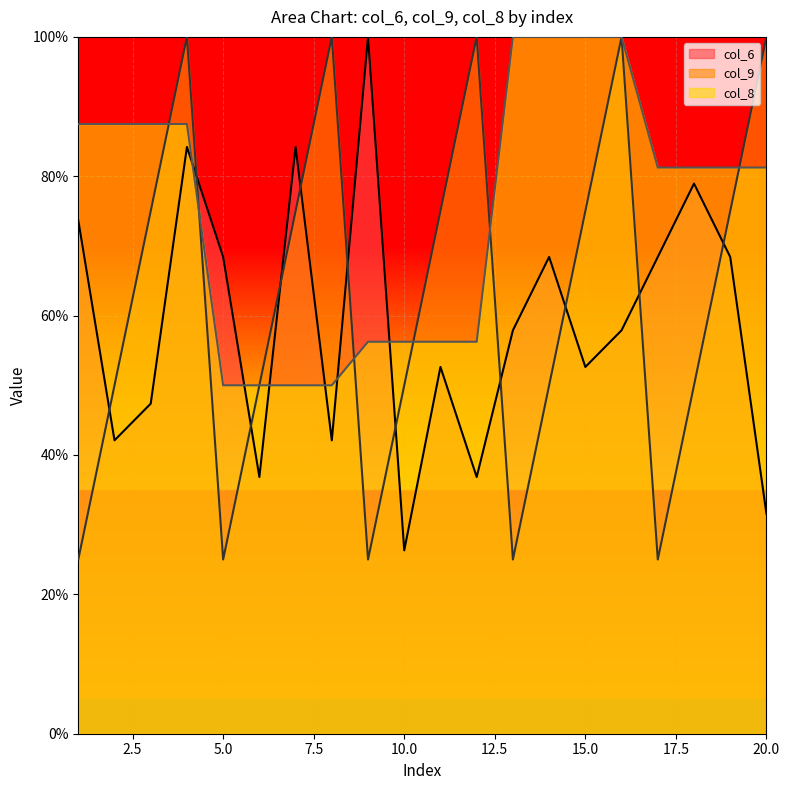

How many values in the col_6 series exceed 57?

11